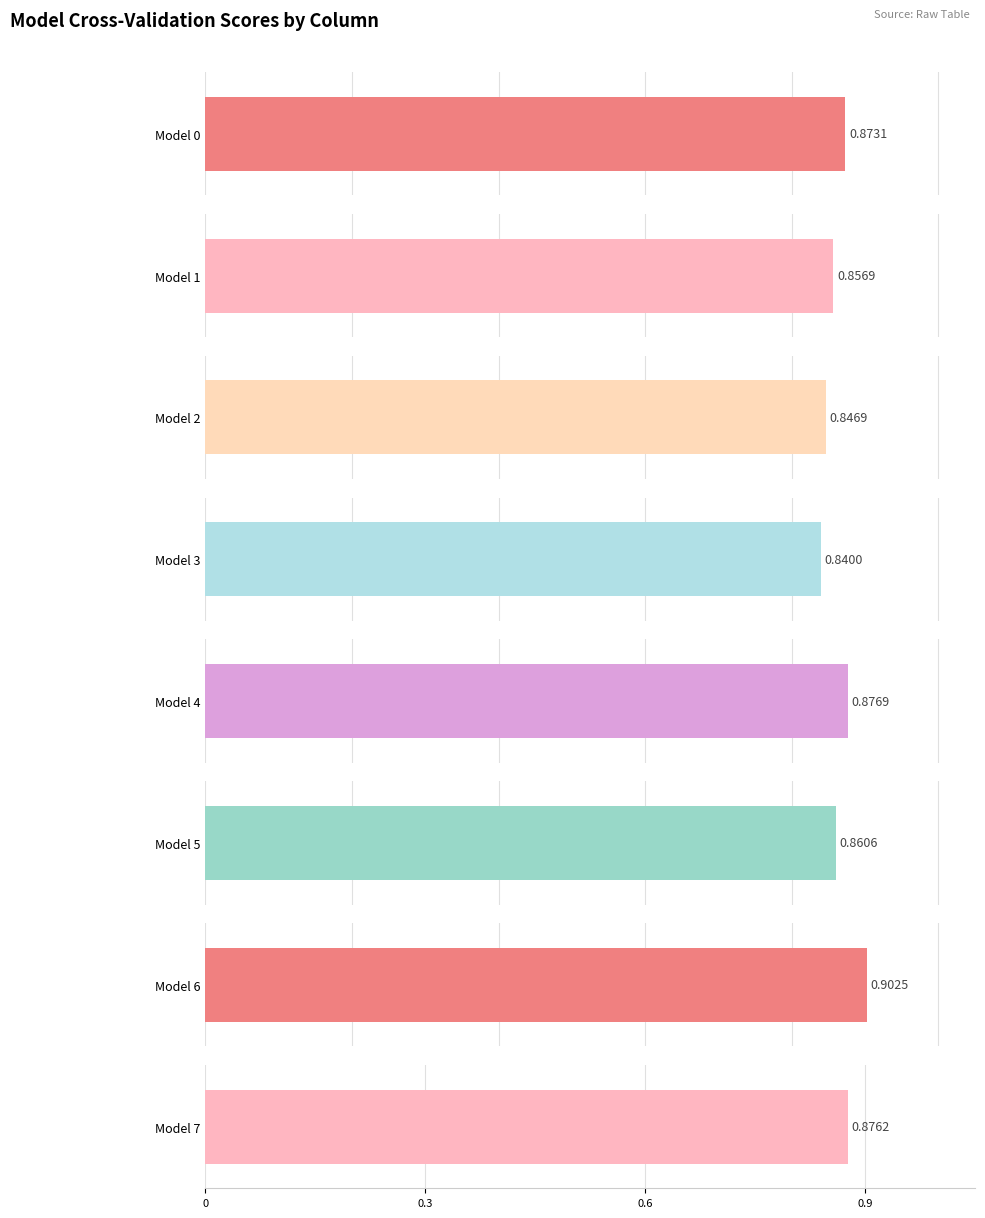

At which category is the sum across all series the highest?

Model 6